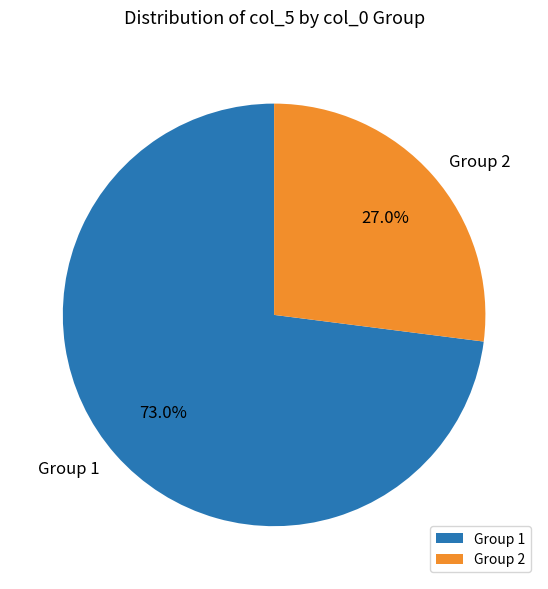

Combined, what portion of the pie is Group 1 and Group 2?

100.0%